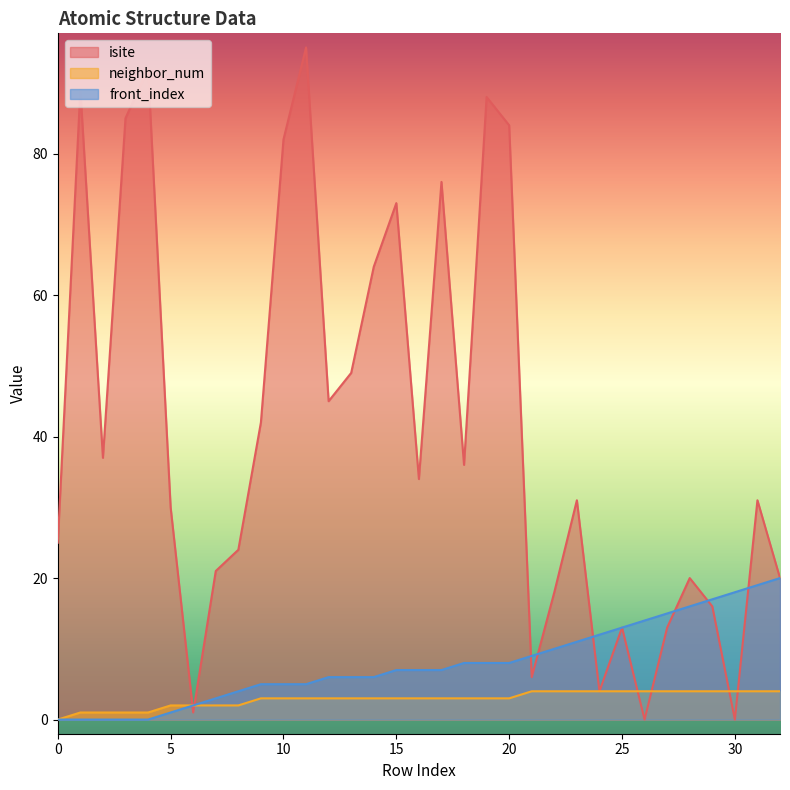

Which series has the largest total across all categories?

isite